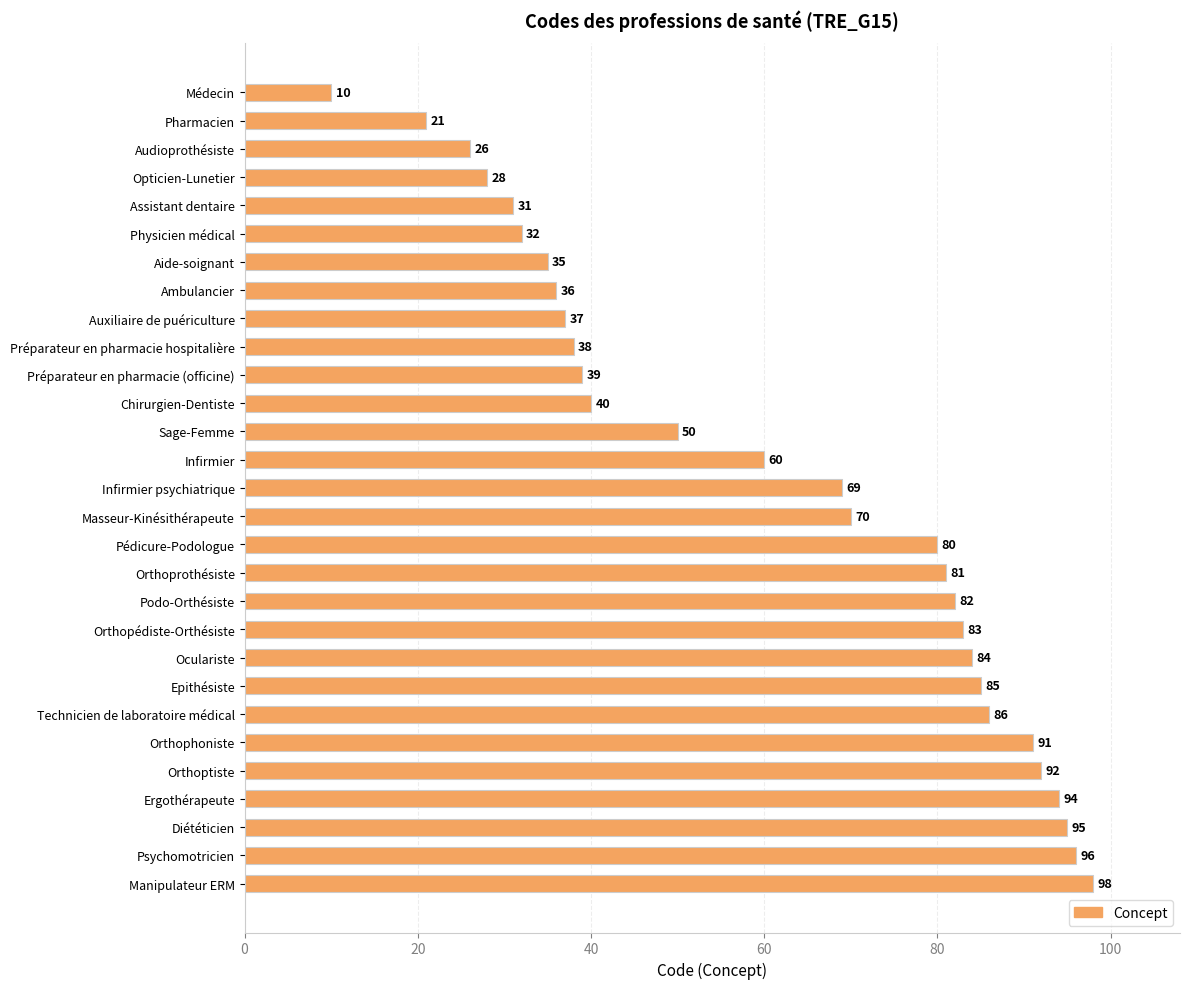

Where is the data nearest to the value 54?

Sage-Femme